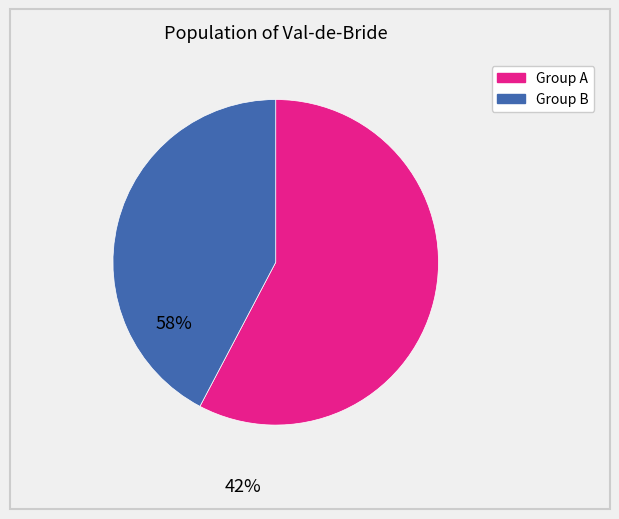

Is there any slice that represents more than half of the pie?

Yes